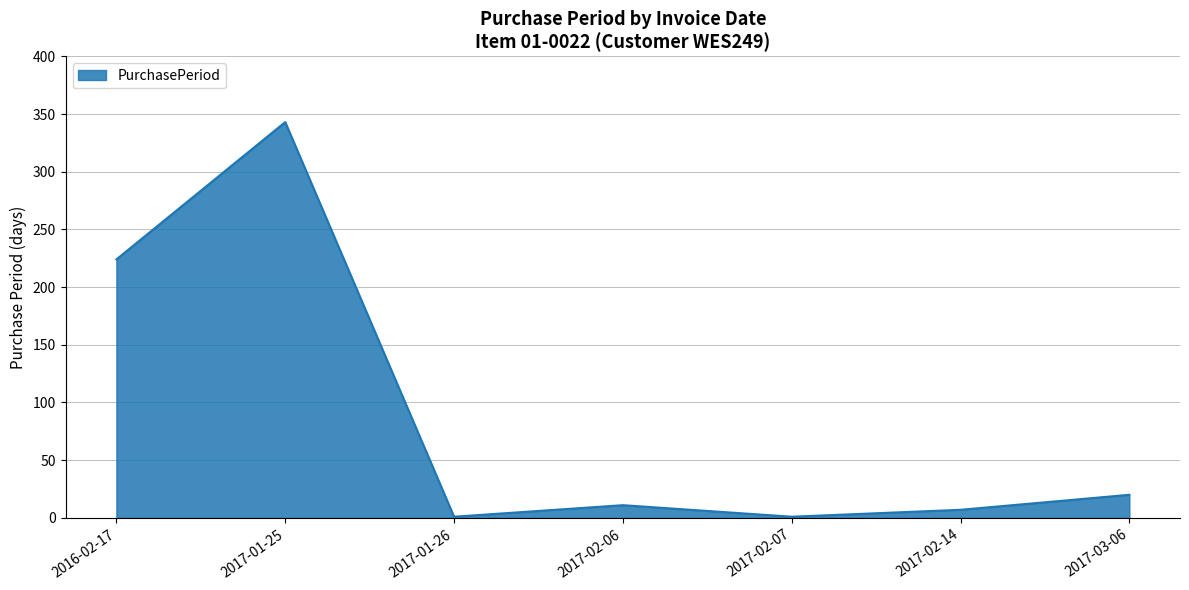

What is the approximate value at 2017-02-07?

1